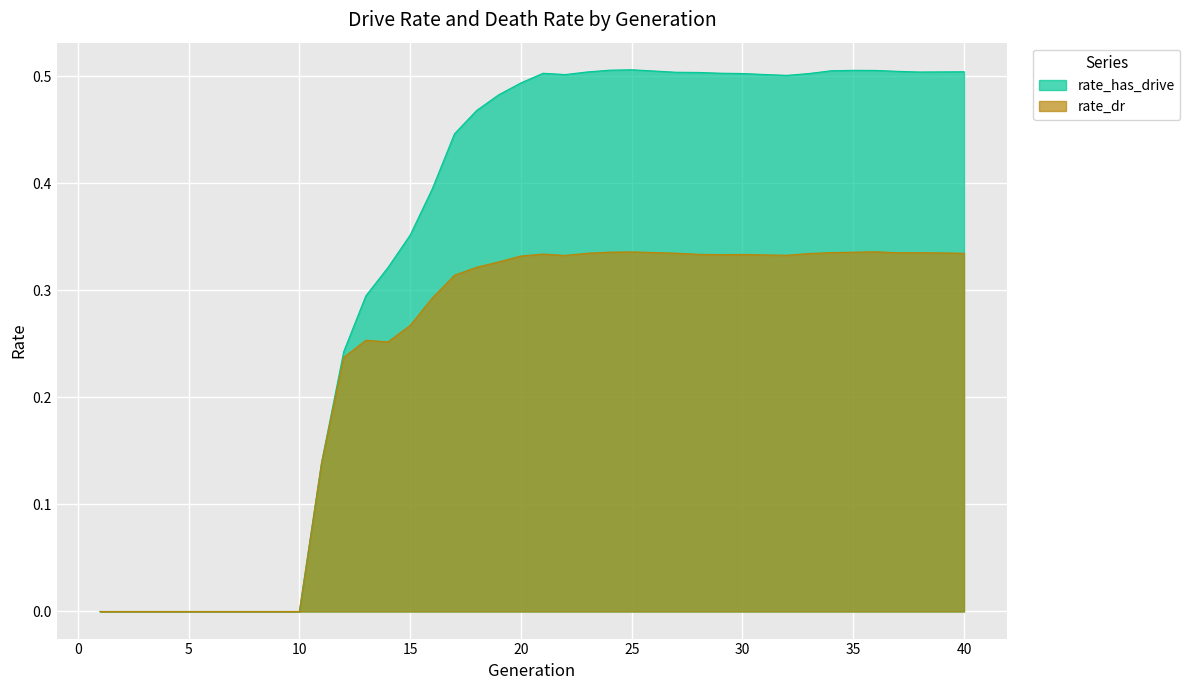

How many rate_has_drive values are between 0 and 1?

40